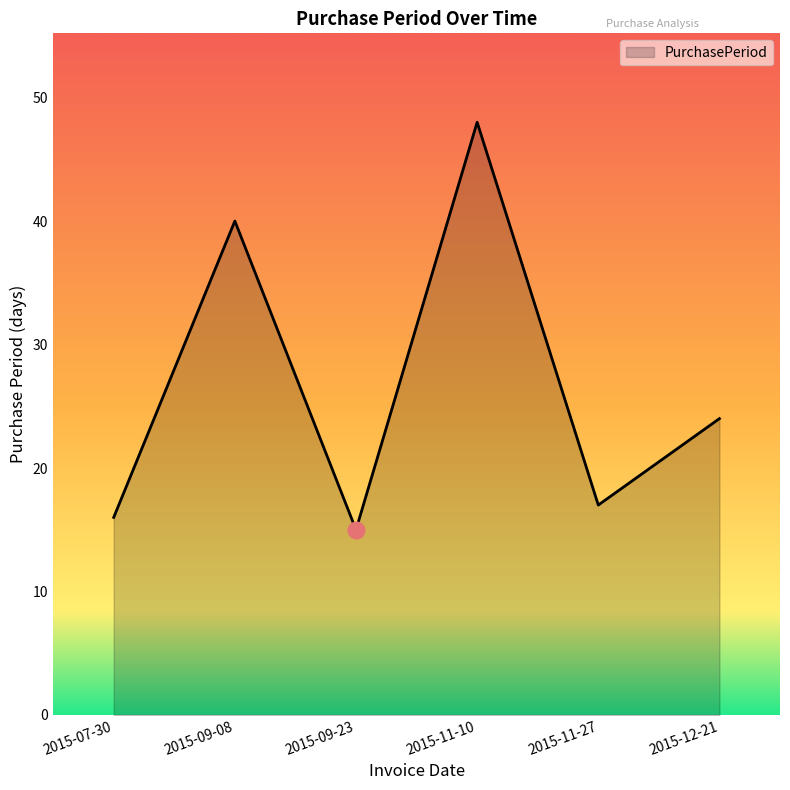

What position from the right is 2015-11-10?

3